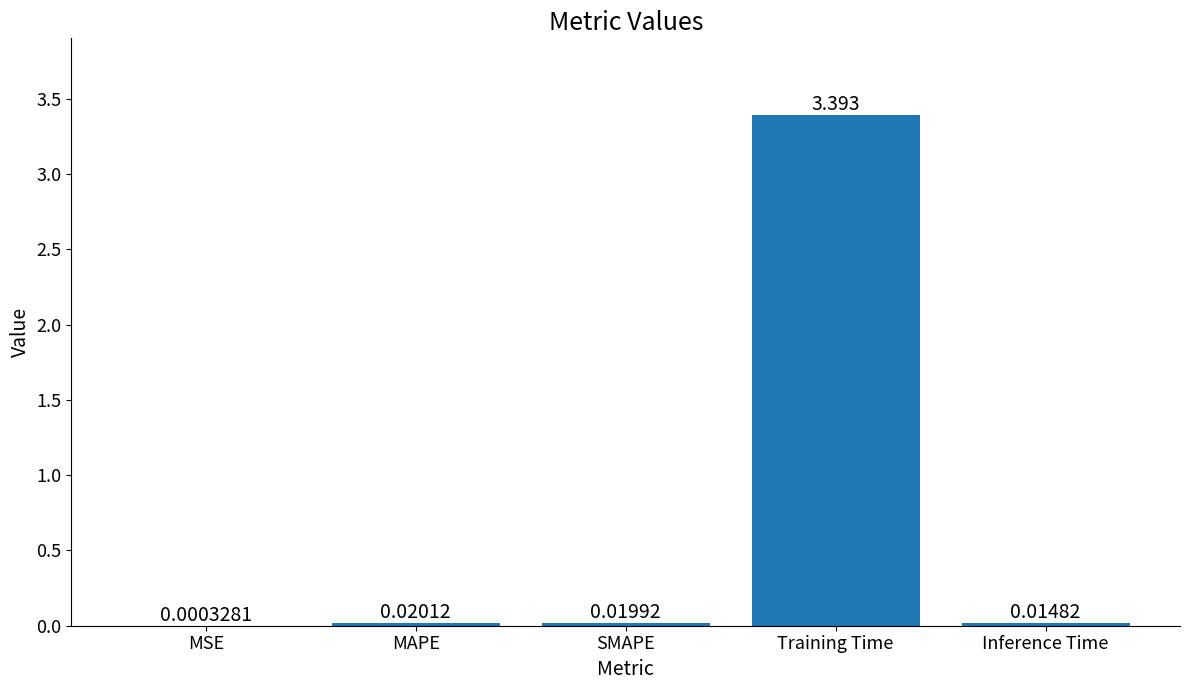

At which label is the value closest to 1?

MAPE